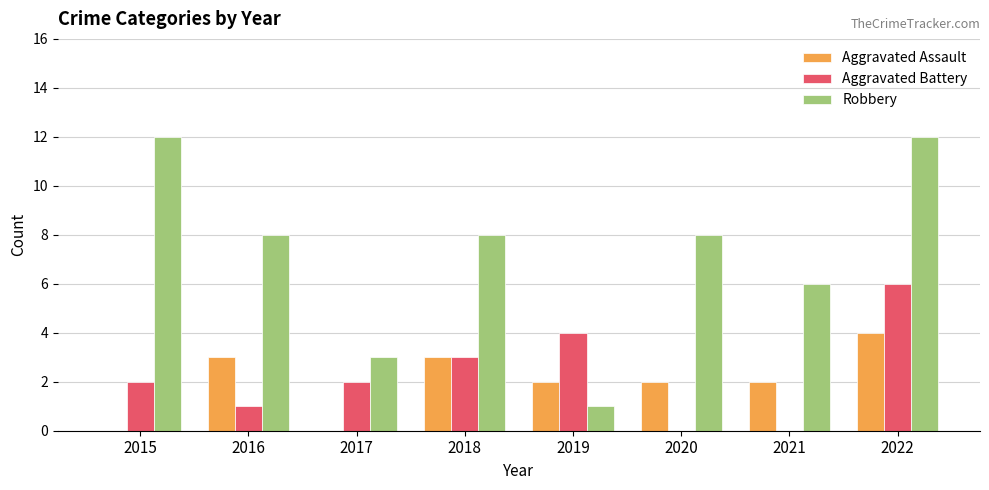

What is the average value of the Aggravated Battery series?

2